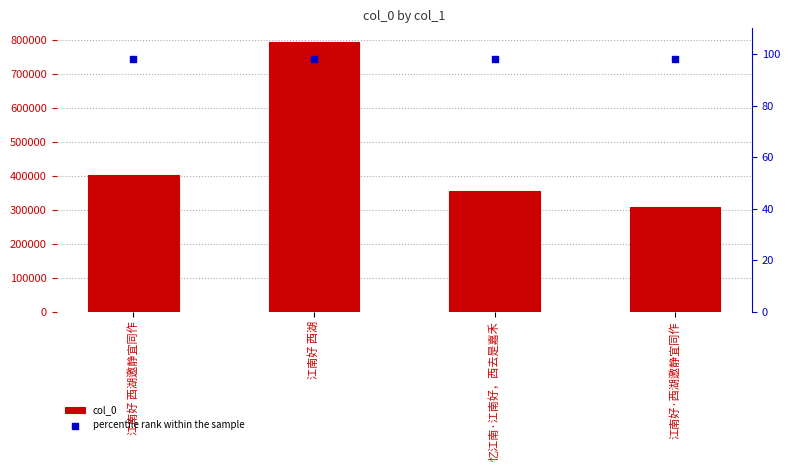

What are all the series names shown in the legend?

col_0, percentile rank within the sample